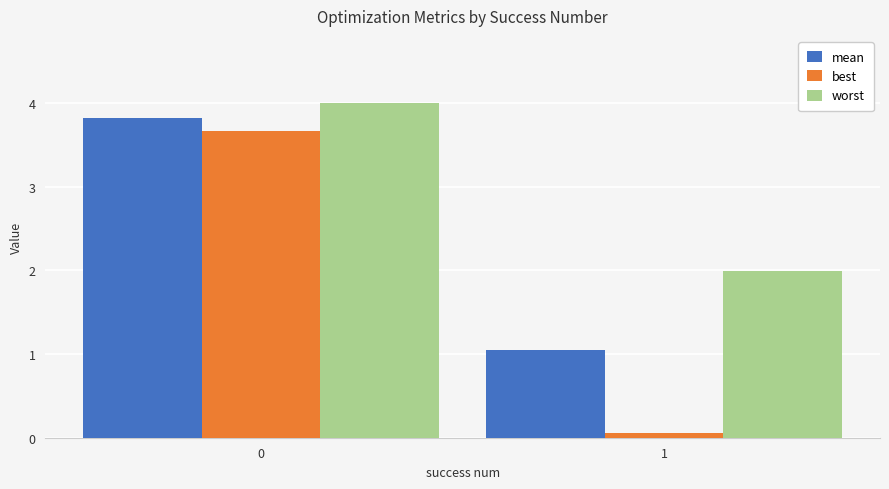

What is the total value across all series at 1?

3.1